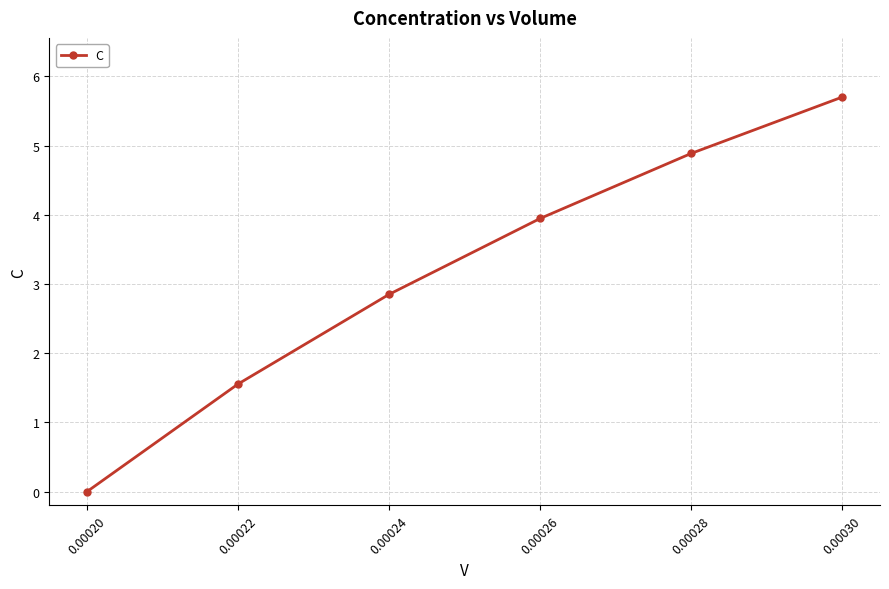

What is the value of the 6th point from the left?

5.7